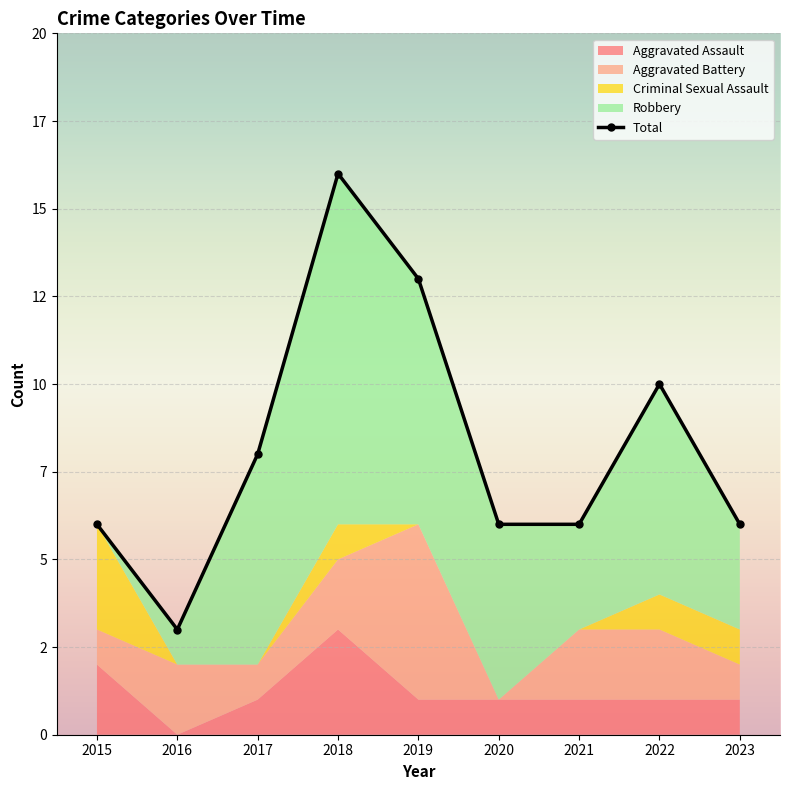

At which label does Total first exceed 6?

2017